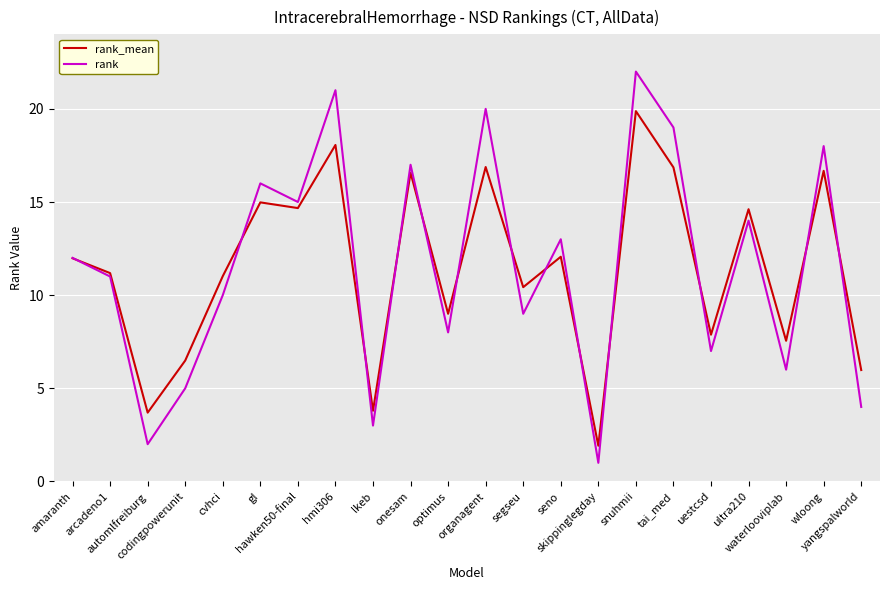

What is the difference between the maximum and minimum values in the rank_mean series?

18.0